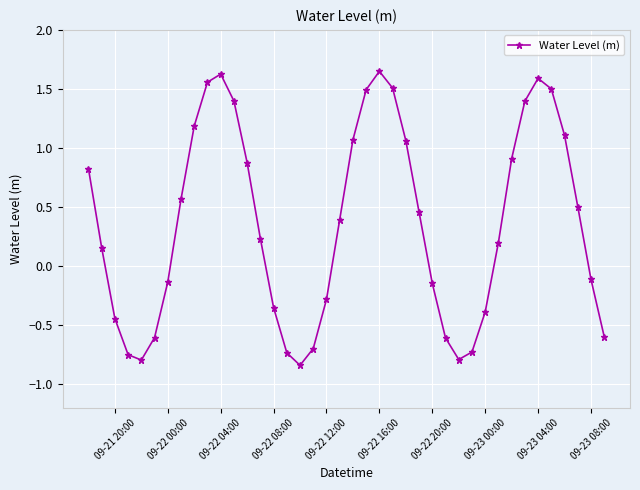

What is the difference between the second highest and minimum values?

2.5